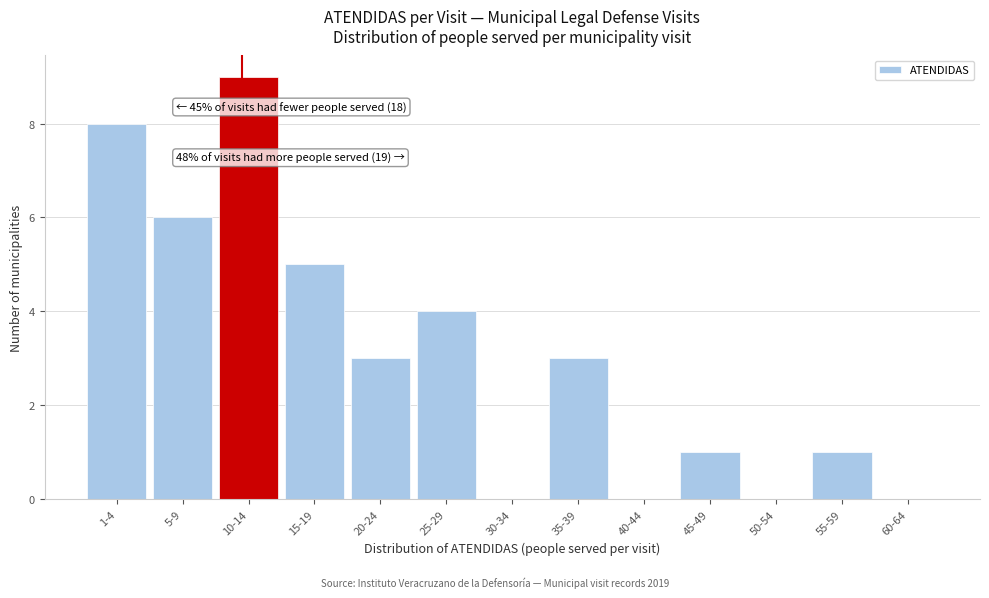

Reading left to right, extract all data points from this chart.

1-4=8	5-9=6	10-14=9	15-19=5	20-24=3	25-29=4	30-34=0	35-39=3	40-44=0	45-49=1	50-54=0	55-59=1	60-64=0